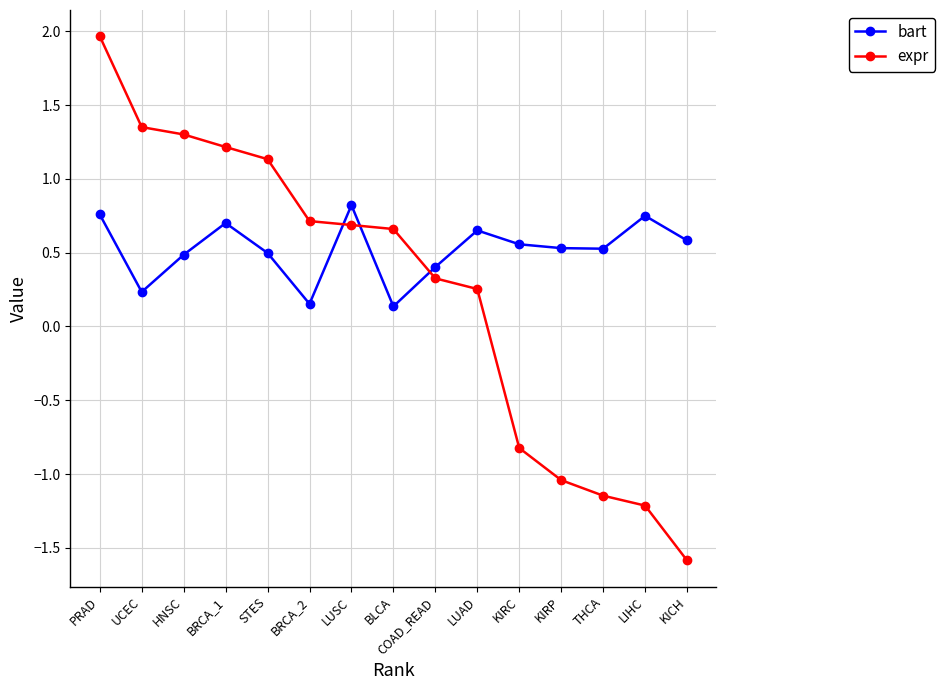

Does the chart display data point markers on the line(s)?

Yes